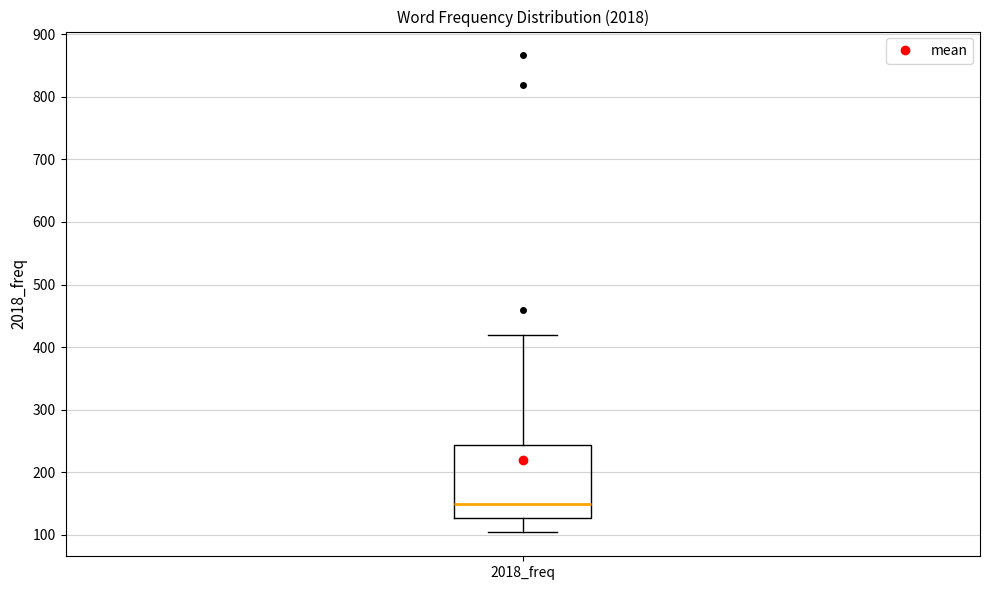

Read this box plot against the y-axis: the position of the median line, the range covered by the box, and the ends of both whiskers. The values are not printed on the chart, so give them approximately, as read against the axis.

median 150, box 130 to 240, whiskers 100 to 420